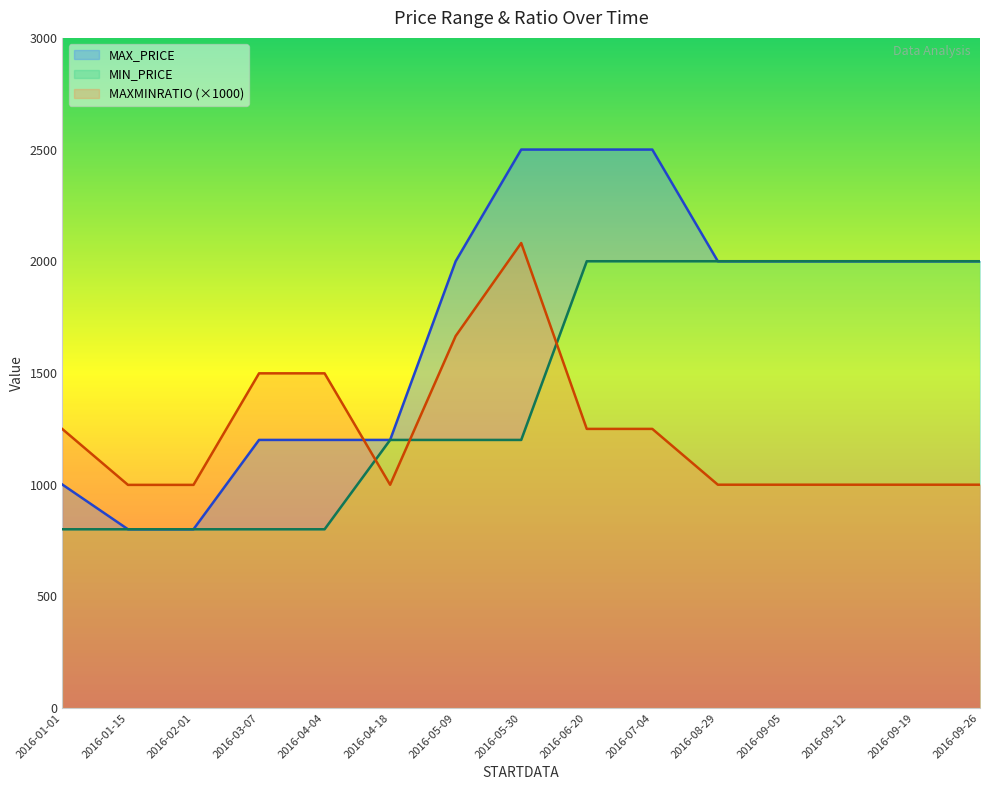

What is the spread (max minus min) of values at 2016-09-19?

1000.5